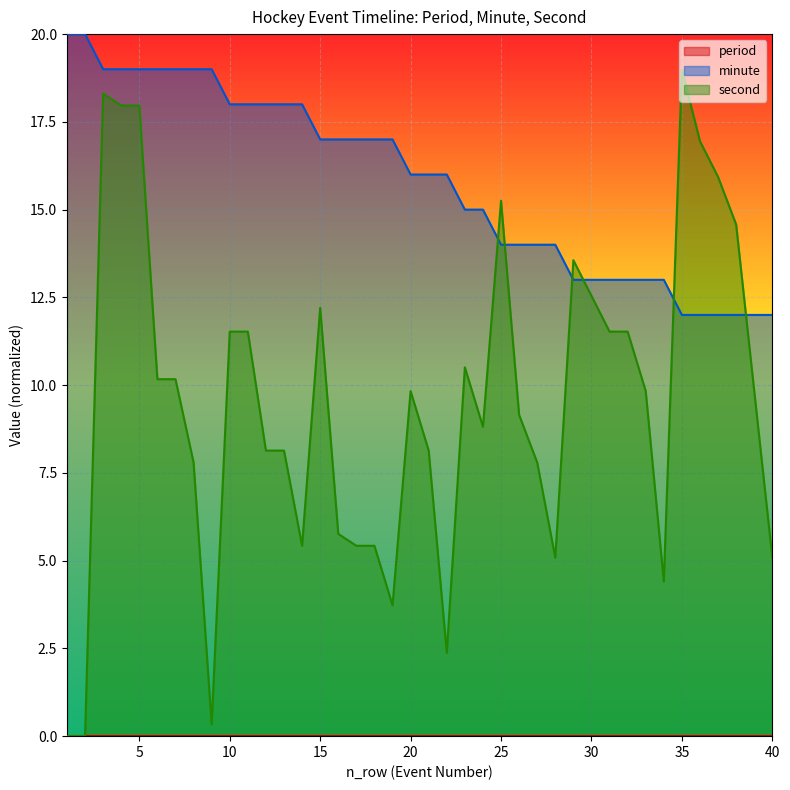

The value of minute at 32 is 3.1. True or false?

False